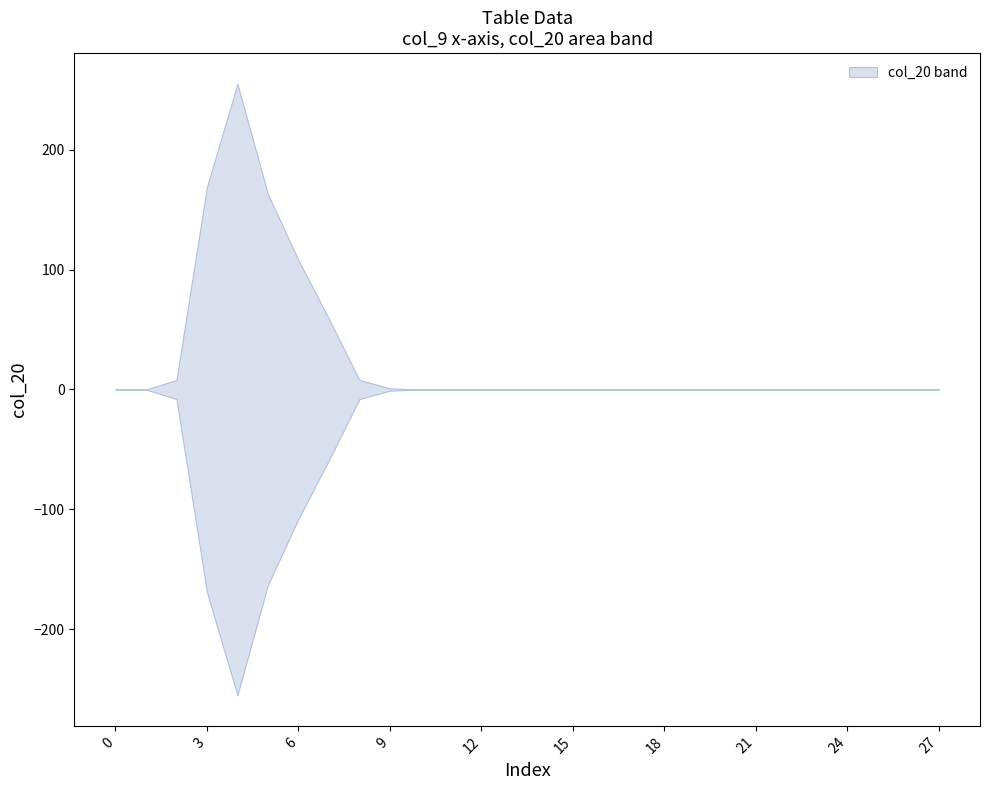

Is this an area chart (filled region under the line)?

No